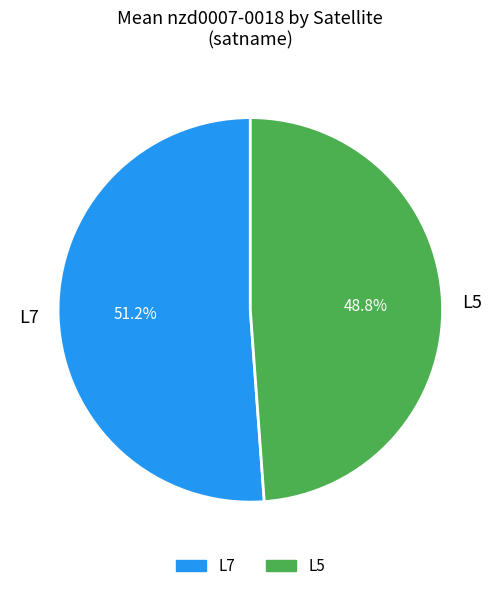

Which has a higher value, L5 or L7?

L7